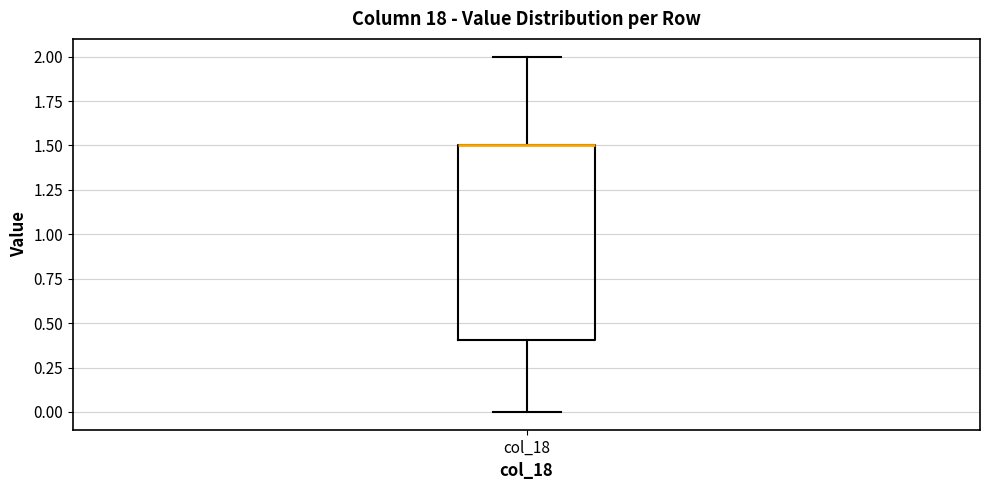

Where does the lower whisker of the box for col_18 end on the y-axis? The values are not printed on the chart, so give them approximately, as read against the axis.

0.0